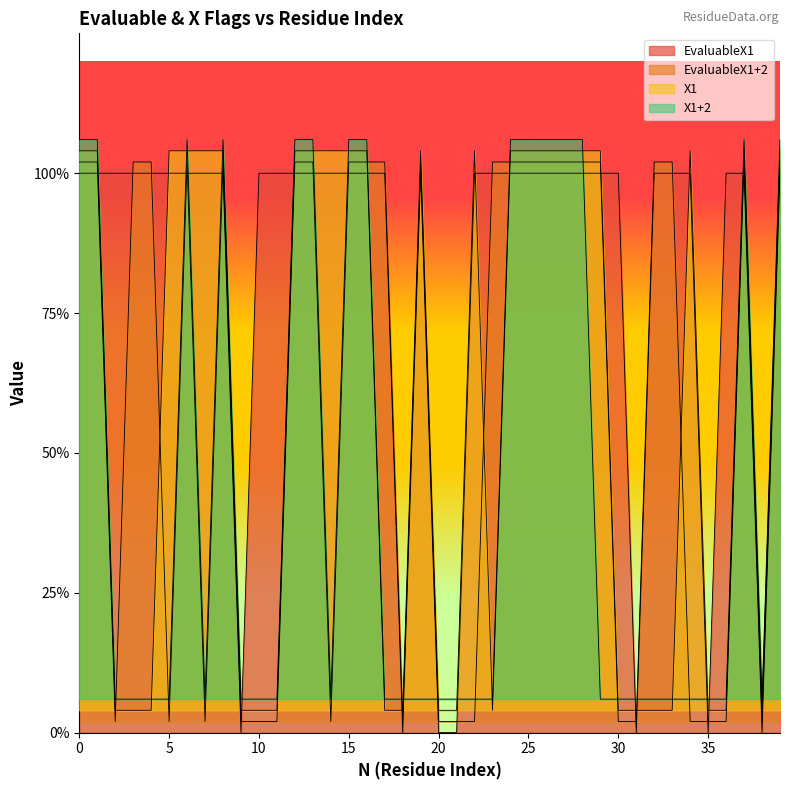

True or false: X1+2 has more than 1 interior local peaks.

True